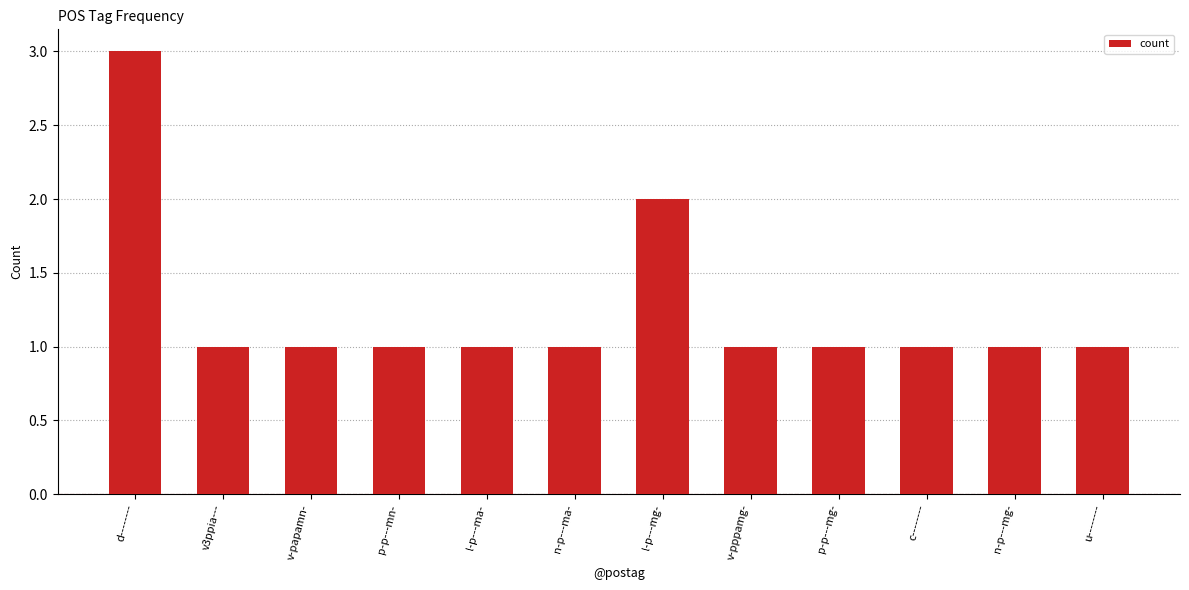

Is it true that the value at n-p---ma- is 1?

True